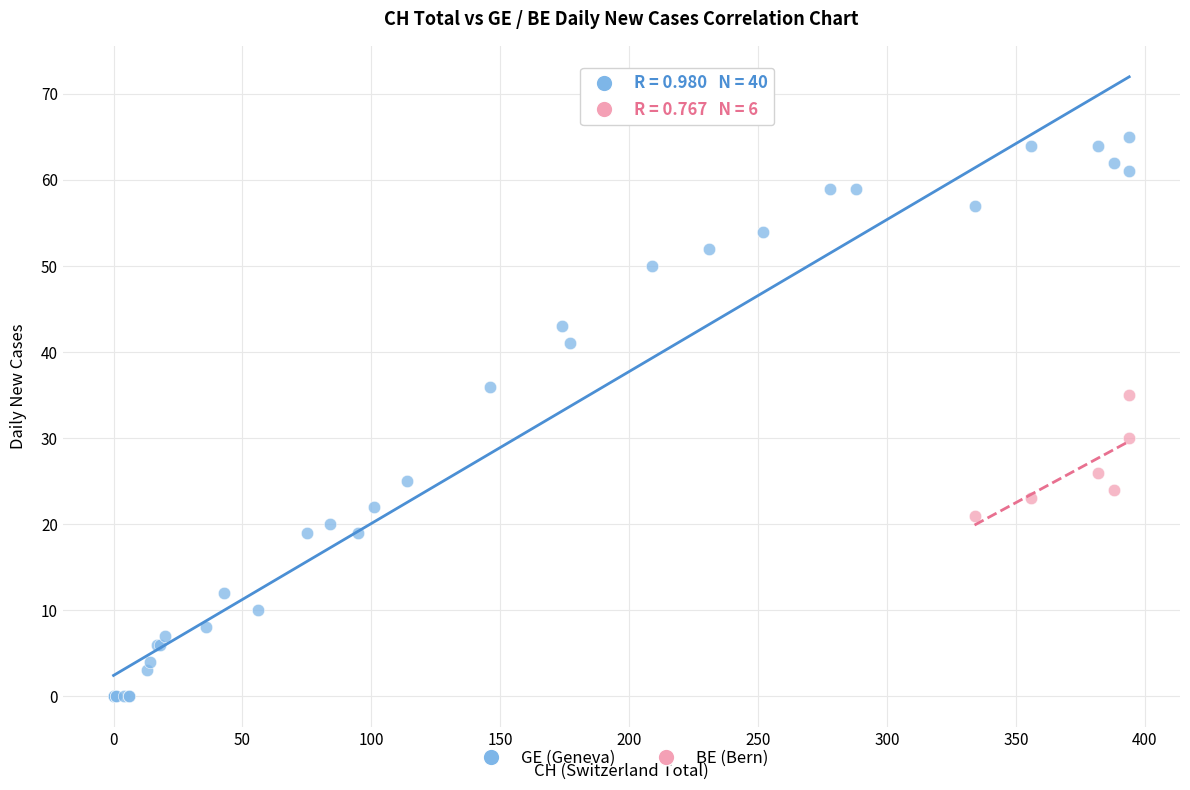

Which series reaches the maximum Y coordinate?

GE (Geneva)